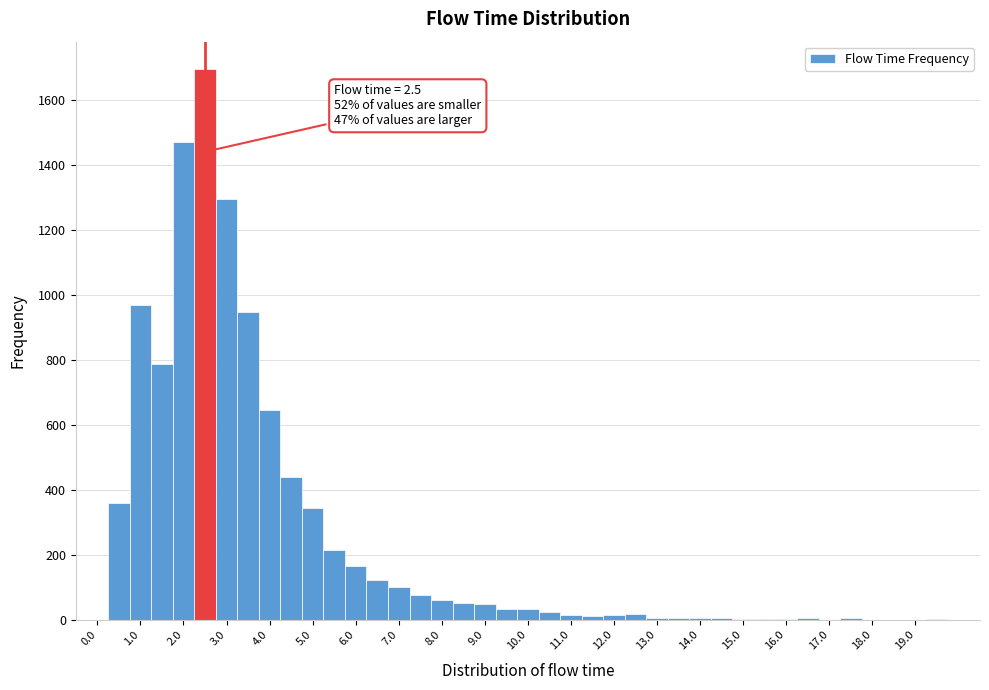

Over which range of the x-axis is the bar tallest?

2.25 to 2.75